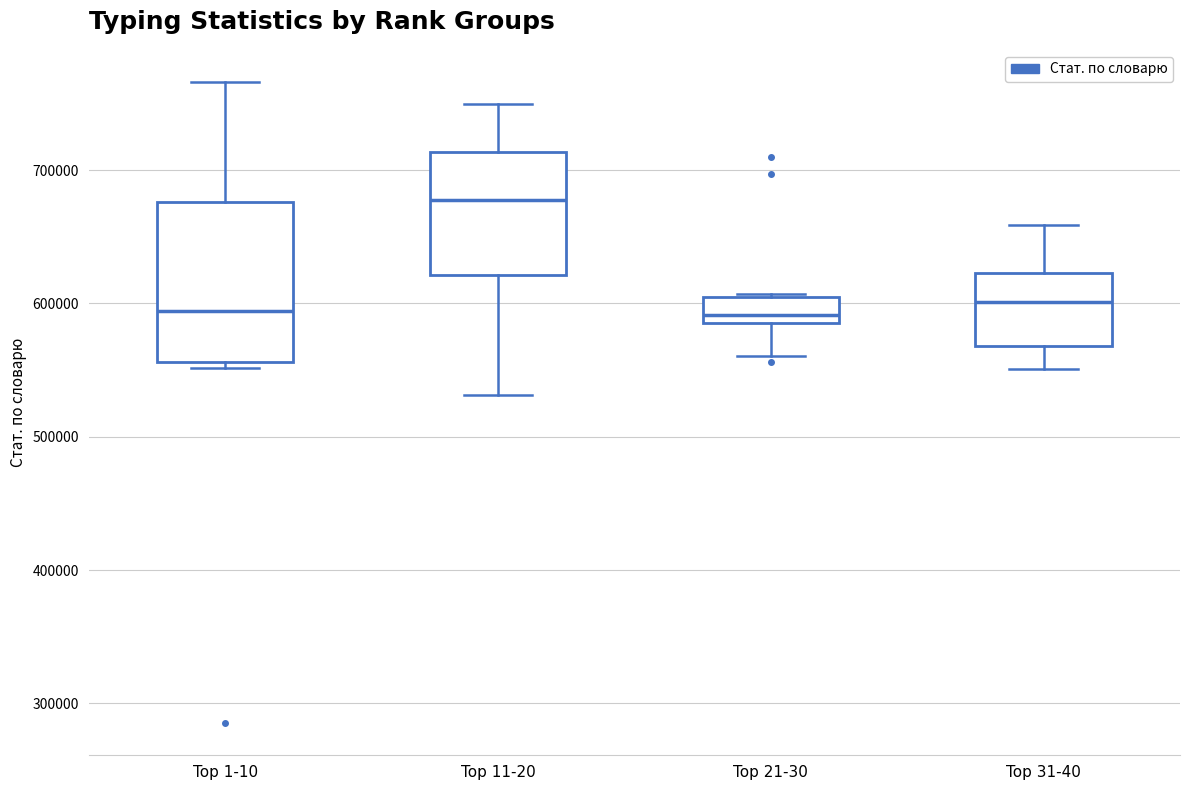

Reading left to right, read every box against the y-axis: the position of its median line, the range the box covers, and the ends of its whiskers. The values are not printed on the chart, so give them approximately, as read against the axis.

Top 1-10: median 590000, box 560000 to 680000, whiskers 550000 to 770000
Top 11-20: median 680000, box 620000 to 710000, whiskers 530000 to 750000
Top 21-30: median 590000 (just above the box's lower edge), box 590000 to 600000, whiskers 560000 to 610000
Top 31-40: median 600000, box 570000 to 620000, whiskers 550000 to 660000